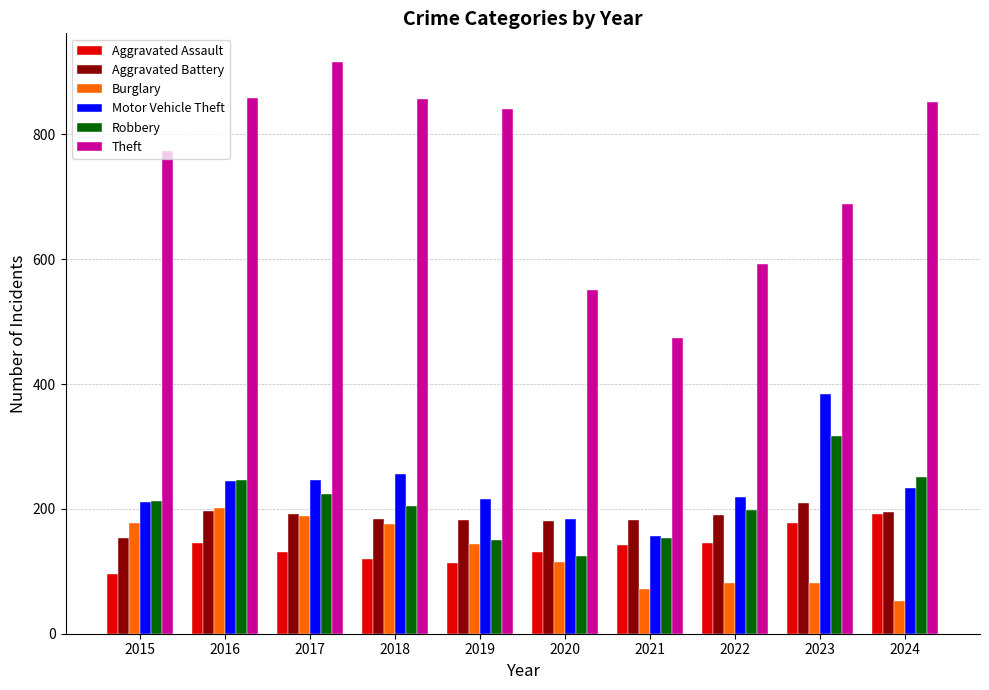

What is the average value of the Aggravated Assault series?

139